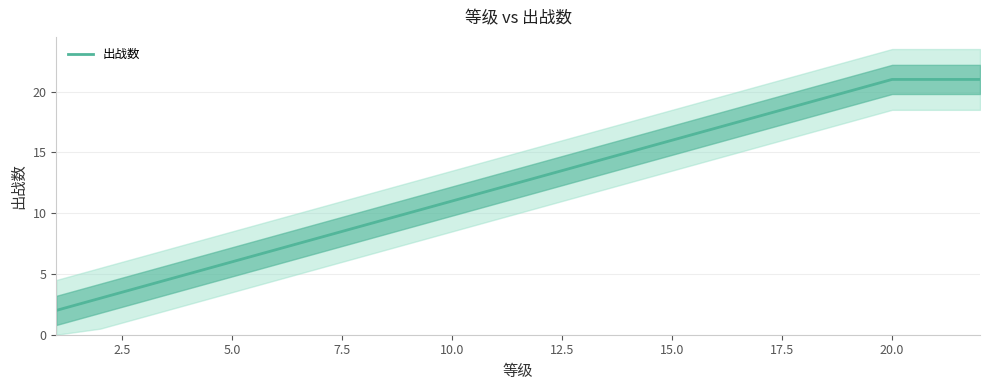

What is the sum of all values?

272